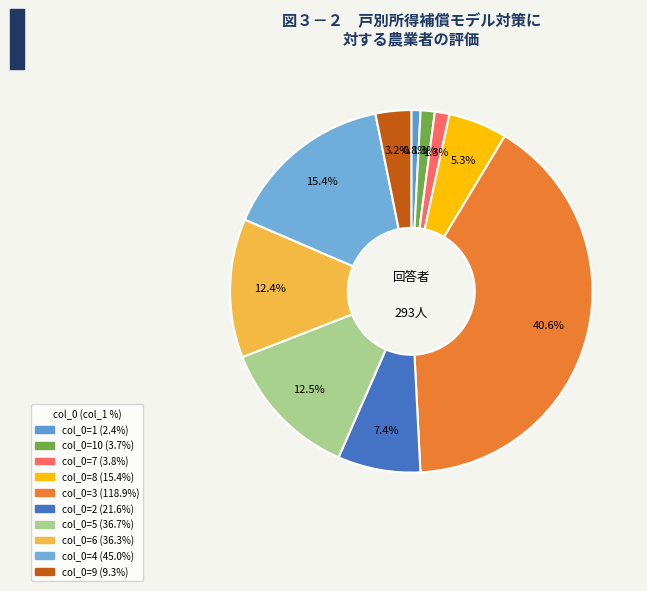

To the nearest percent, what is the difference between the largest and smallest slice percentages?

40%